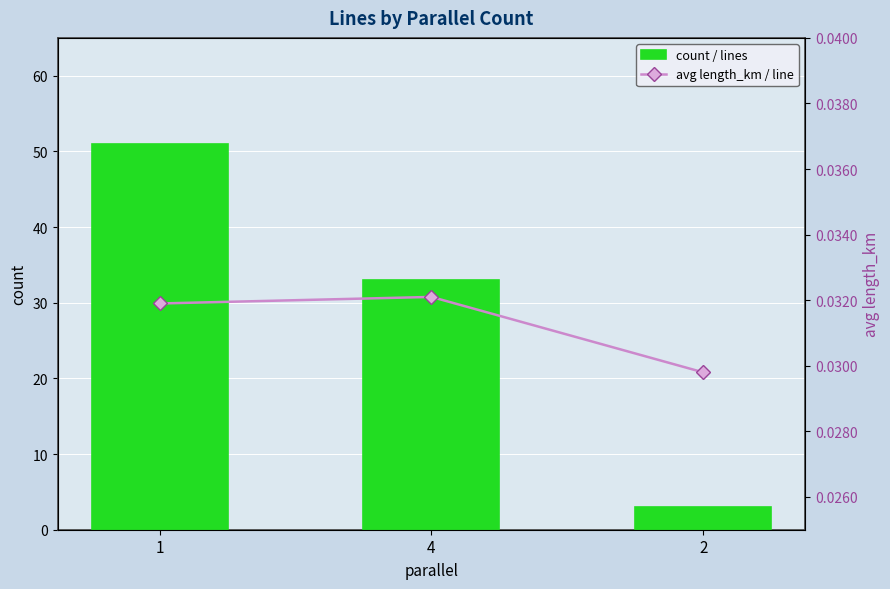

The avg length_km / line series shows 0.0 at 4. True or false?

False